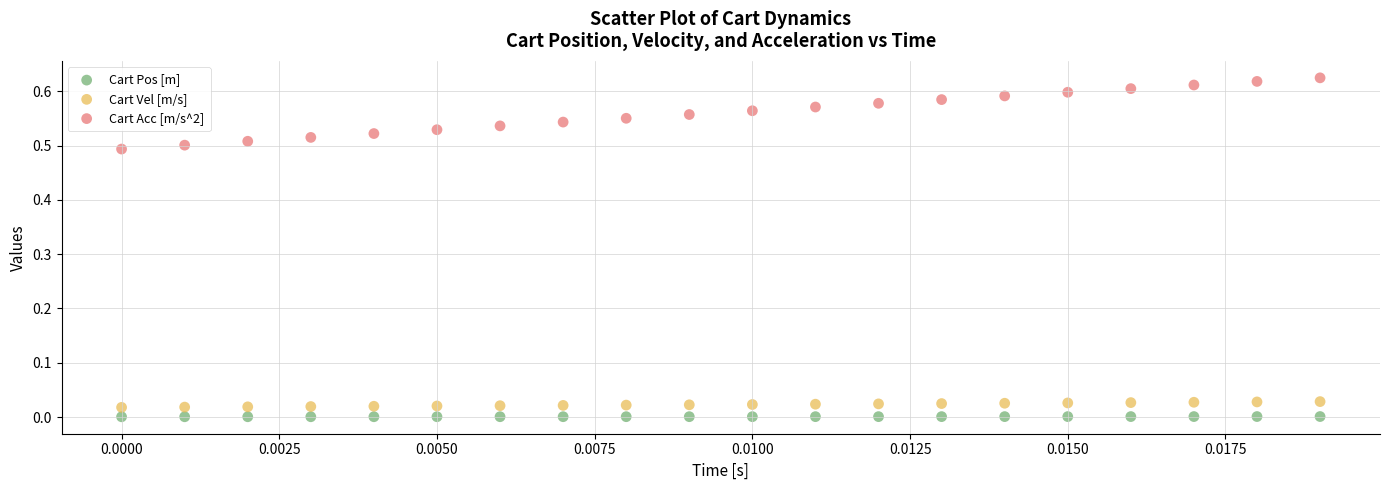

Which series contains the lowest Y value?

Cart Pos [m]